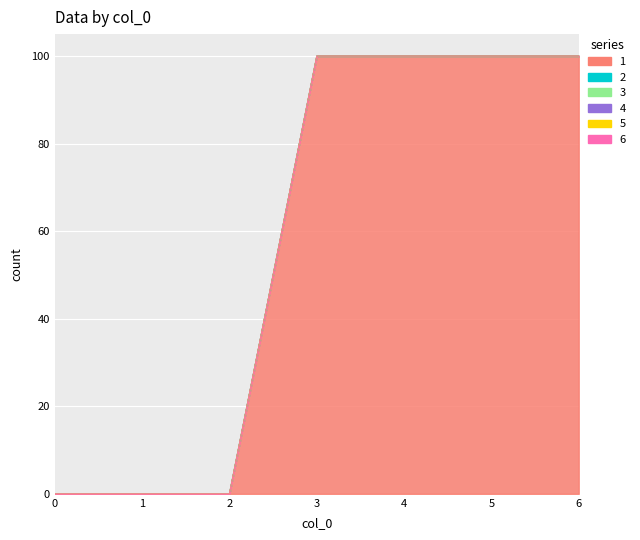

Reading left to right, list all the values displayed in this chart.

1: 0=0	1=0	2=0	3=100	4=100	5=100	6=100
2: 0=0	1=0	2=0	3=0	4=0	5=0	6=0
3: 0=0	1=0	2=0	3=0	4=0	5=0	6=0
4: 0=0	1=0	2=0	3=0	4=0	5=0	6=0
5: 0=0	1=0	2=0	3=0	4=0	5=0	6=0
6: 0=0	1=0	2=0	3=0	4=0	5=0	6=0